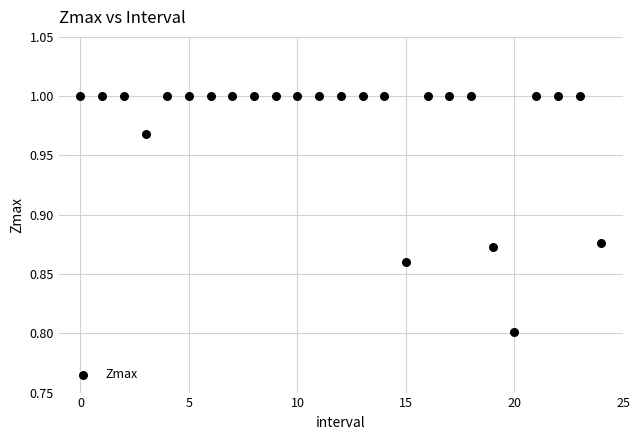

What Y value in the scatter plot is closest to 0?

0.8